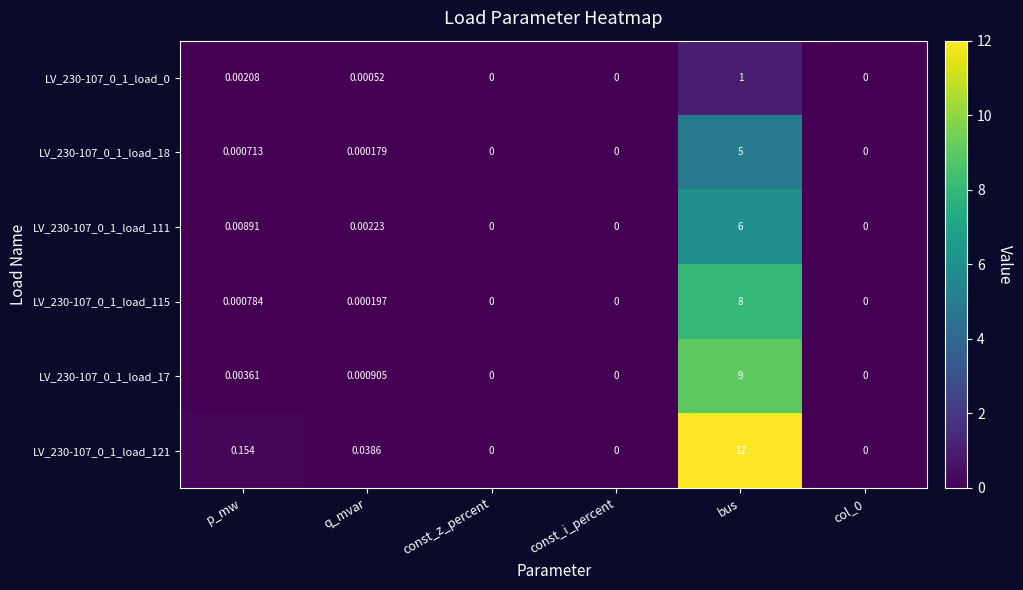

Which category has the highest value in the LV_230-107_0_1_load_111 series?

bus